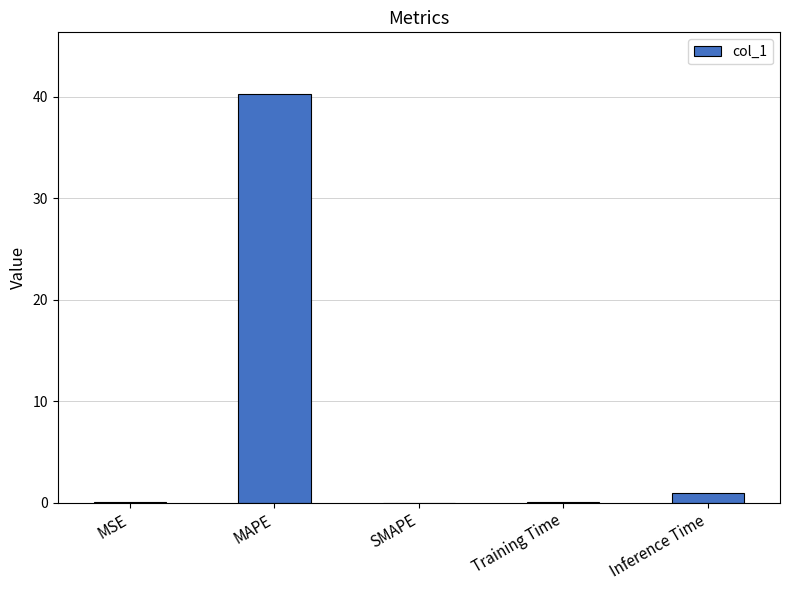

Count the number of data series in this chart.

1